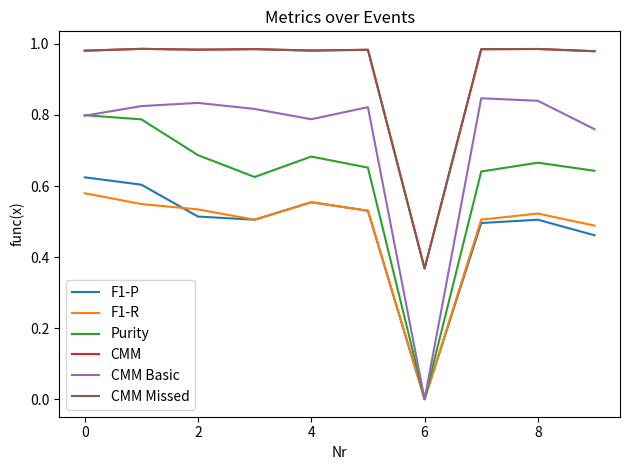

Is this an area chart (filled region under the line)?

No